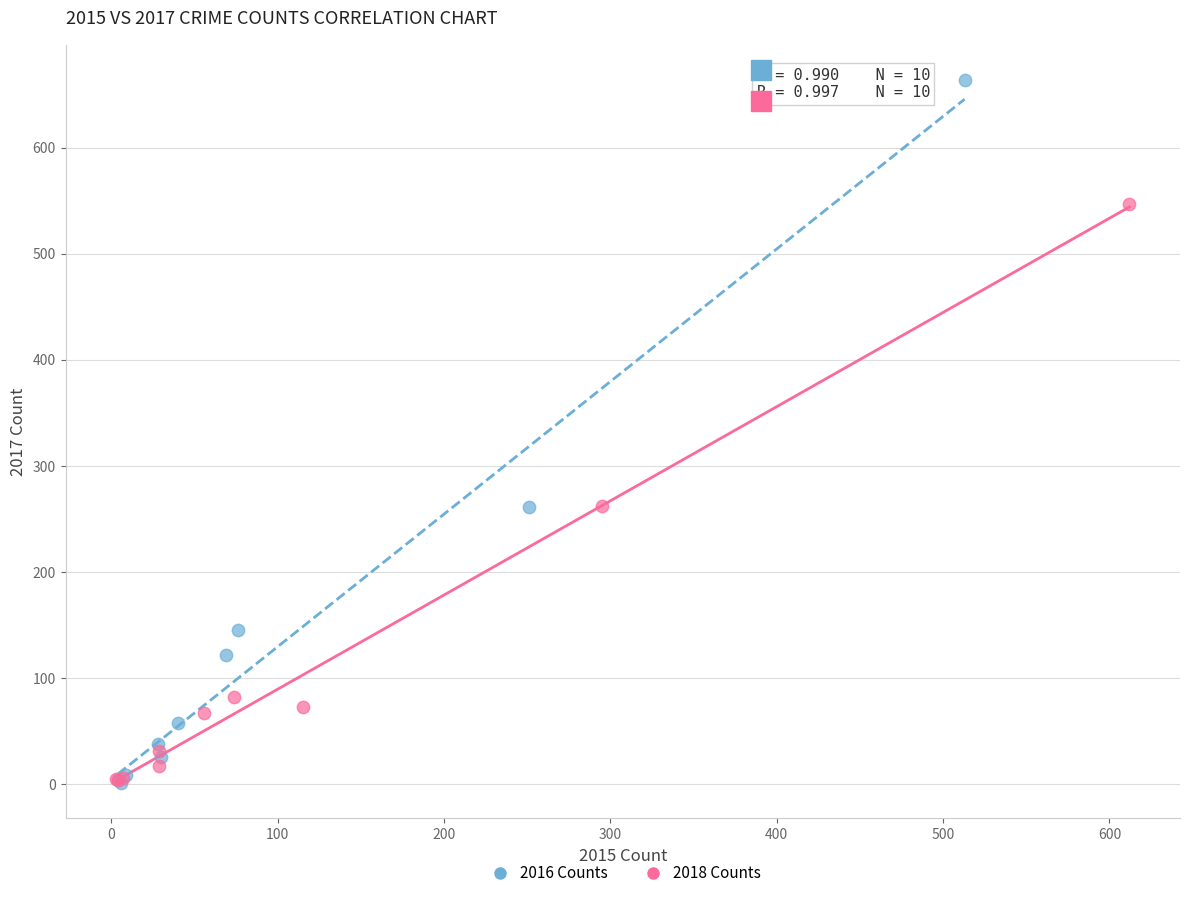

Which series contains the highest Y value?

2016 Counts